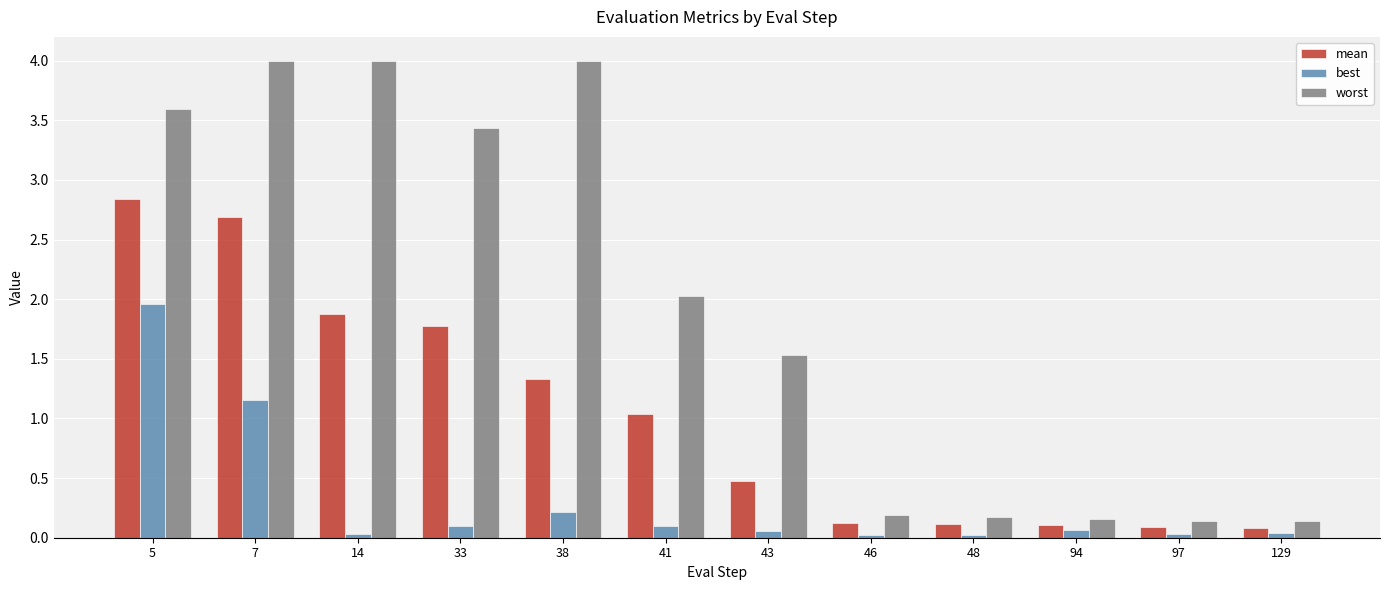

What is the difference between the maximum and minimum values in the worst series?

3.9